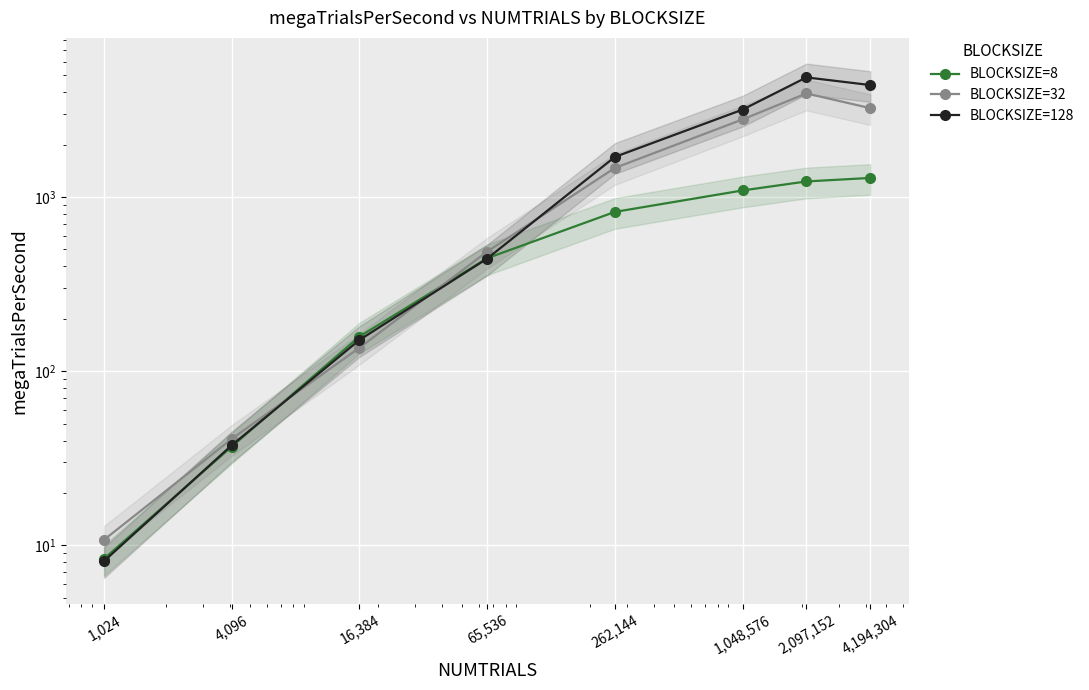

The BLOCKSIZE=32 series shows 3239.4 at 4,194,304. True or false?

True